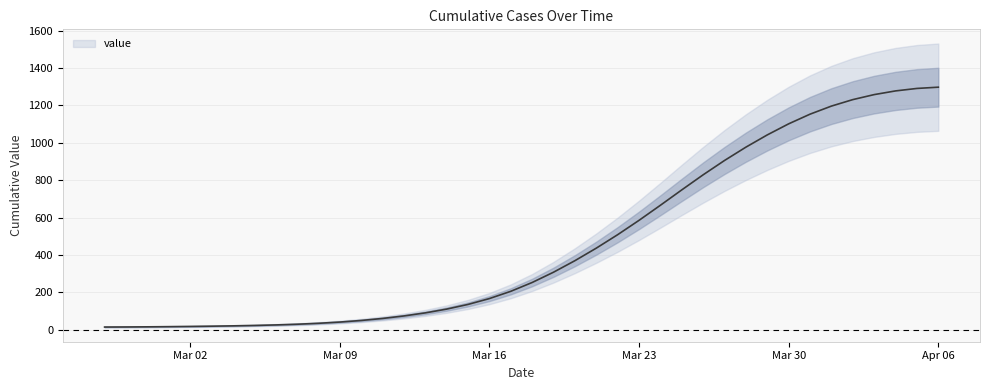

Reading left to right, extract all data points from this chart.

14.2	14.6	15.3	16.3	17.4	18.8	20.6	22.7	25.5	29.3	34.3	40.8	49.3	60.1	73.5	89.9	110.1	135.2	166.4	205.3	252.4	307.4	369.1	436.1	508.1	584.8	665.5	747.7	828.4	905.0	976.3	1041.8	1101.0	1152.7	1195.9	1230.5	1257.3	1277.0	1290.2	1296.9